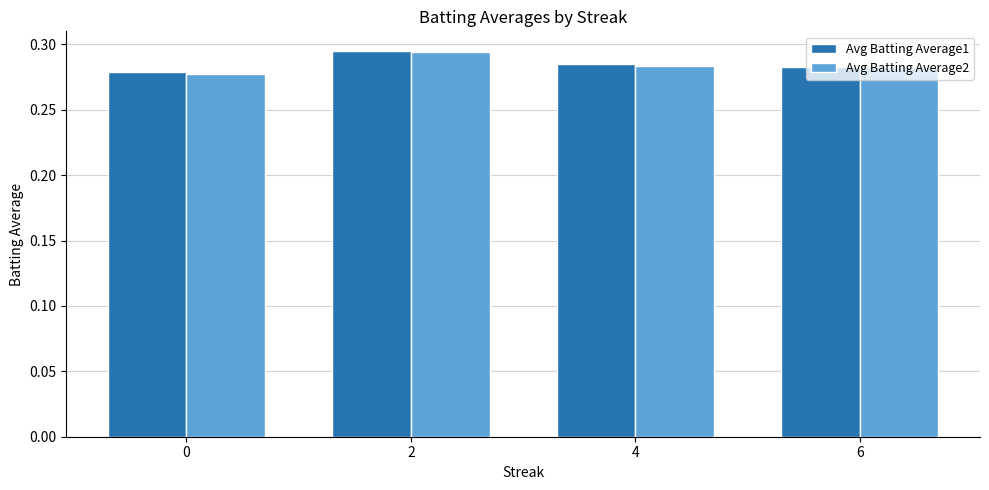

What is the sum of all Avg Batting Average2 values?

1.1